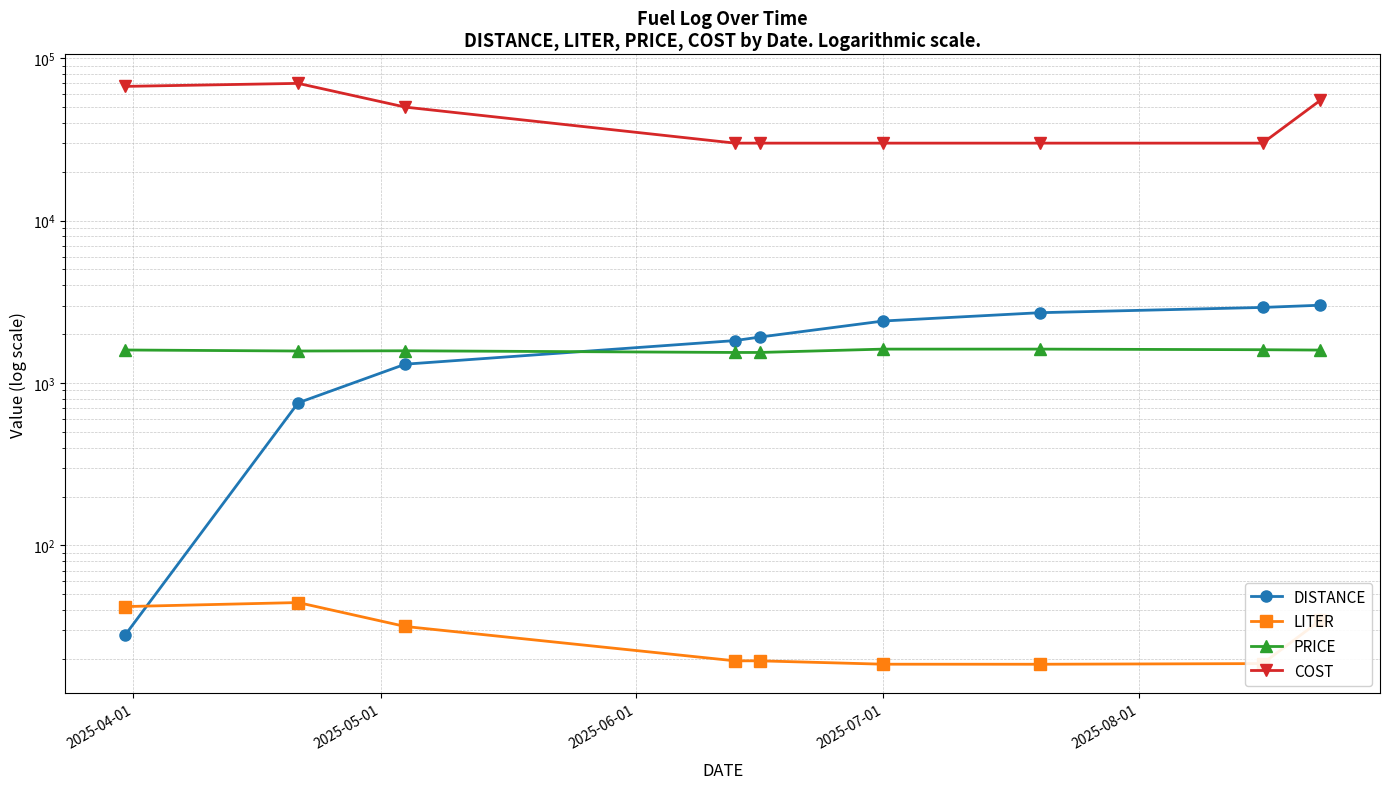

The value of PRICE at 2025-06-01 is 1579.0. True or false?

True